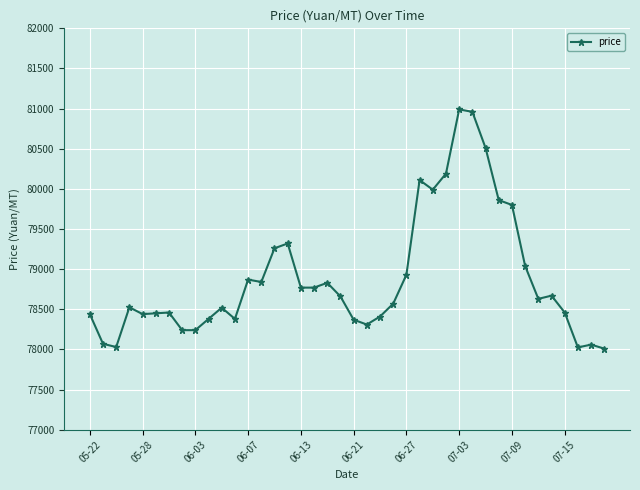

What is the average value?

78885